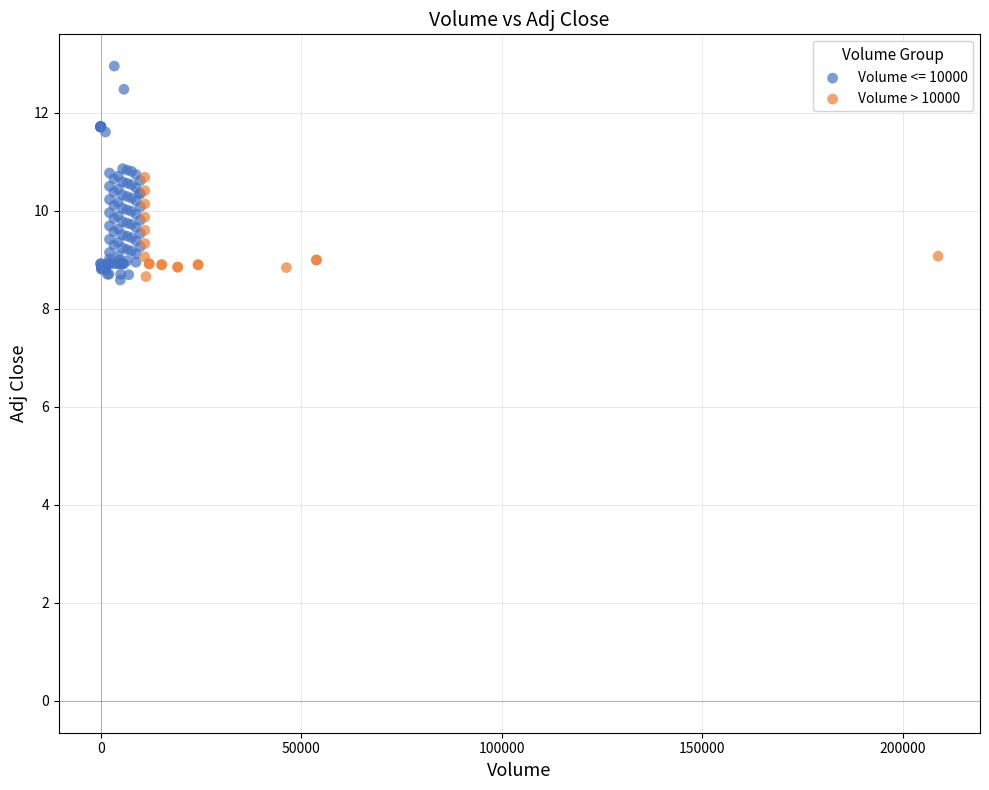

Which series has the largest Y range (max minus min)?

Volume <= 10000